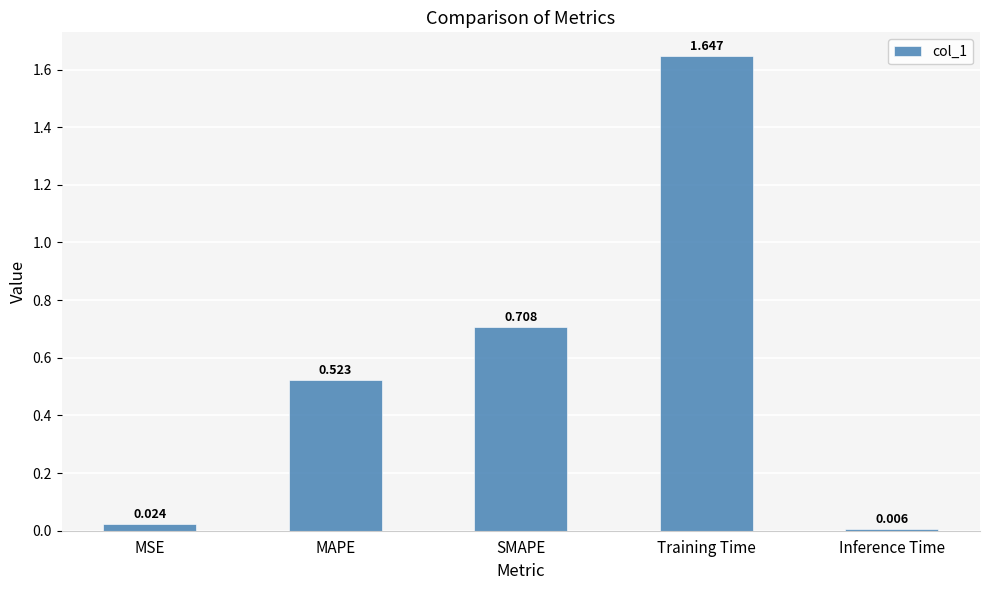

Are the bars horizontal?

No